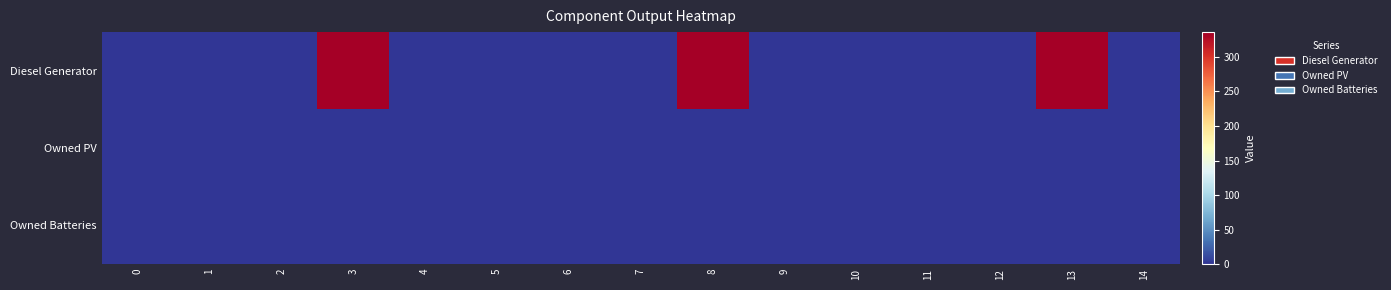

Reading left to right, extract all data points from this chart.

Diesel Generator: 0=0	1=0	2=0	3=336	4=0	5=0	6=0	7=0	8=336	9=0	10=0	11=0	12=0	13=336	14=0
Owned PV: 0=0	1=0	2=0	3=0	4=0	5=0	6=0	7=0	8=0	9=0	10=0	11=0	12=0	13=0	14=0
Owned Batteries: 0=0	1=0	2=0	3=0	4=0	5=0	6=0	7=0	8=0	9=0	10=0	11=0	12=0	13=0	14=0